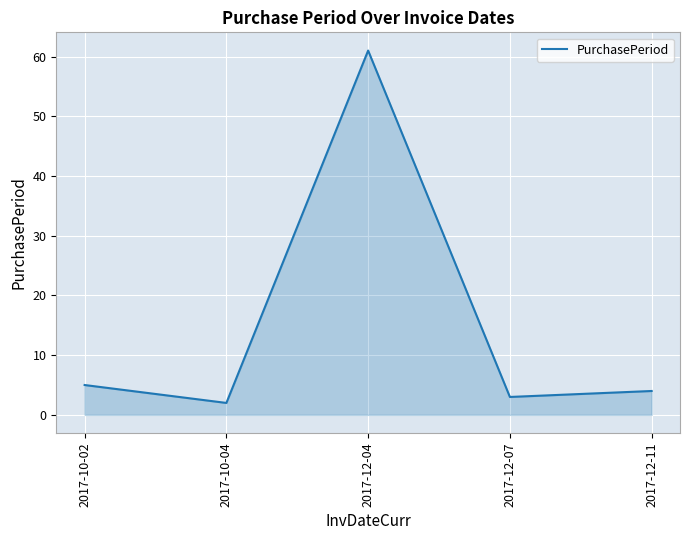

What is the minimum value shown in the chart?

2